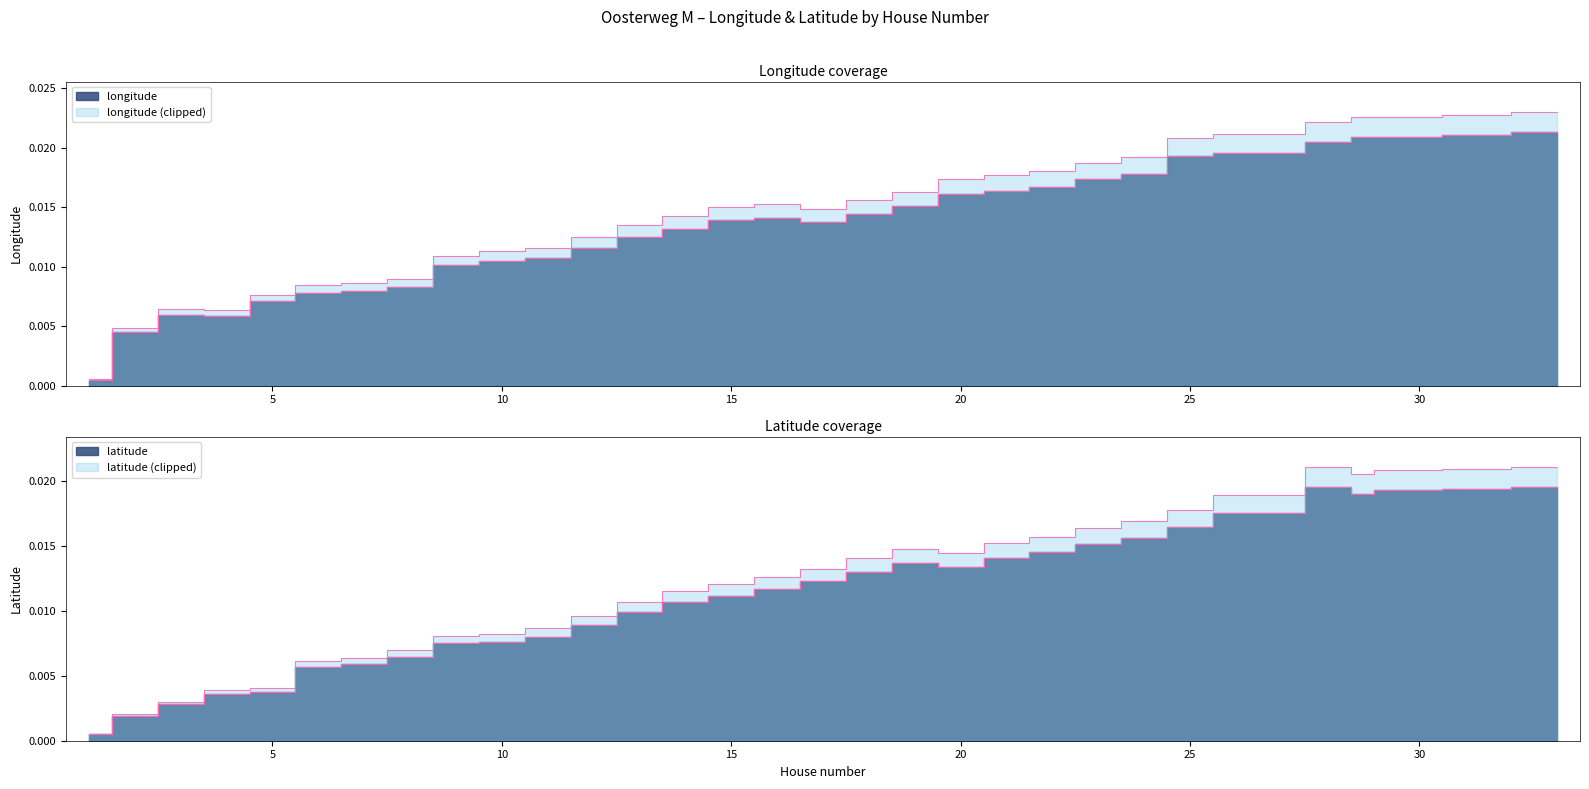

Where is the first local maximum for longitude?

3